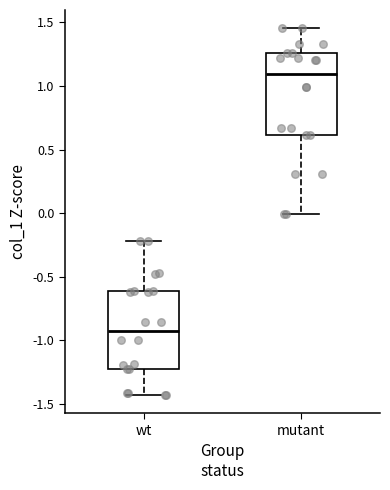

Reading left to right, read every box against the y-axis: the position of its median line, the range the box covers, and the ends of its whiskers. The values are not printed on the chart, so give them approximately, as read against the axis.

wt: median -0.95, box -1.20 to -0.60, whiskers -1.45 to -0.20
mutant: median 1.10, box 0.60 to 1.25, whiskers 0.00 to 1.45